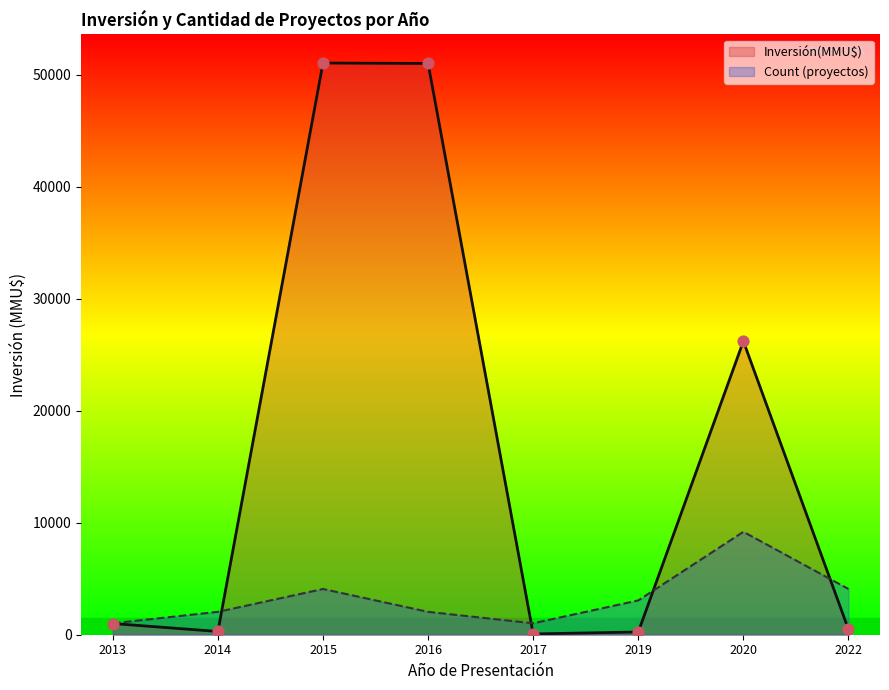

Which series has the largest total across all categories?

Inversión(MMU$)